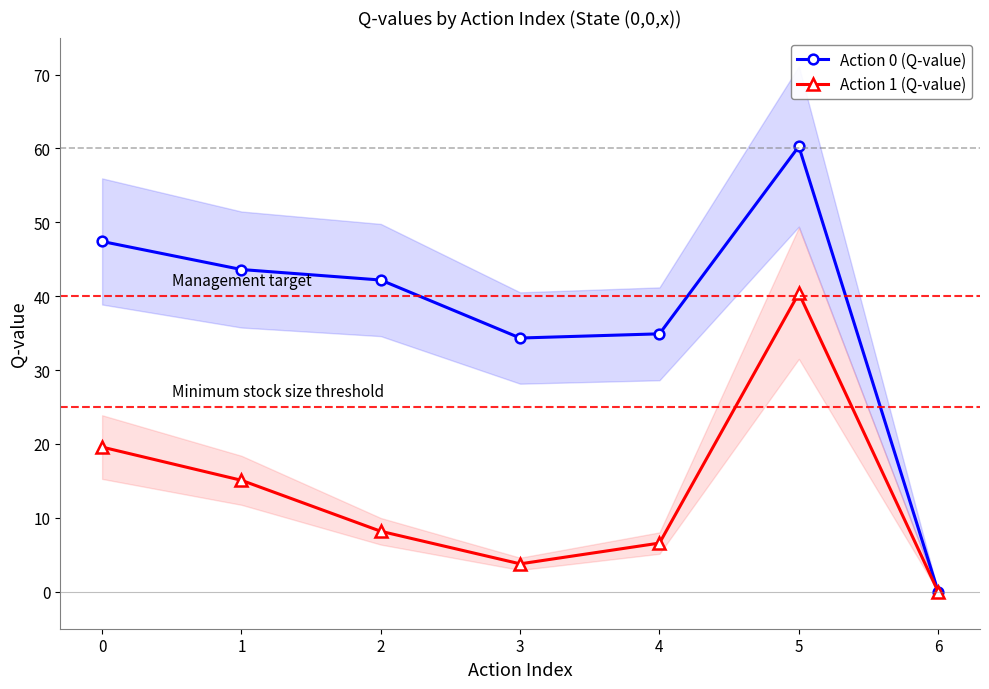

True or false: Action 0 (Q-value) and Action 1 (Q-value) intersect in this chart.

False